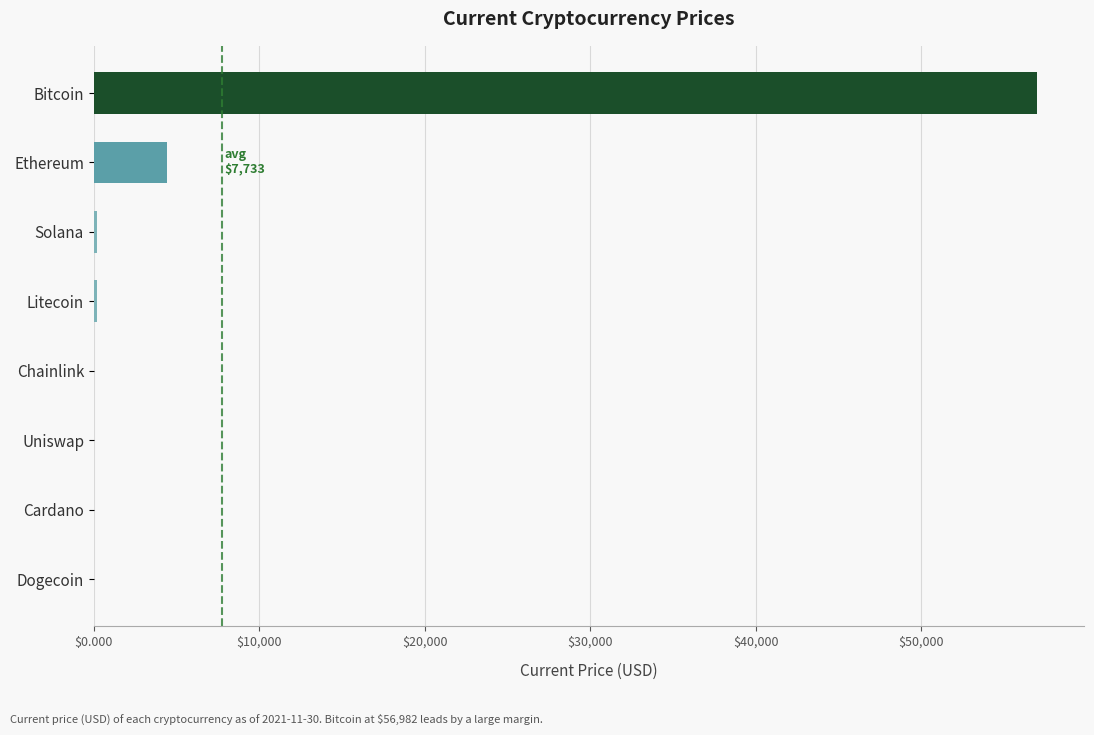

Read the value at Bitcoin.

56982.0